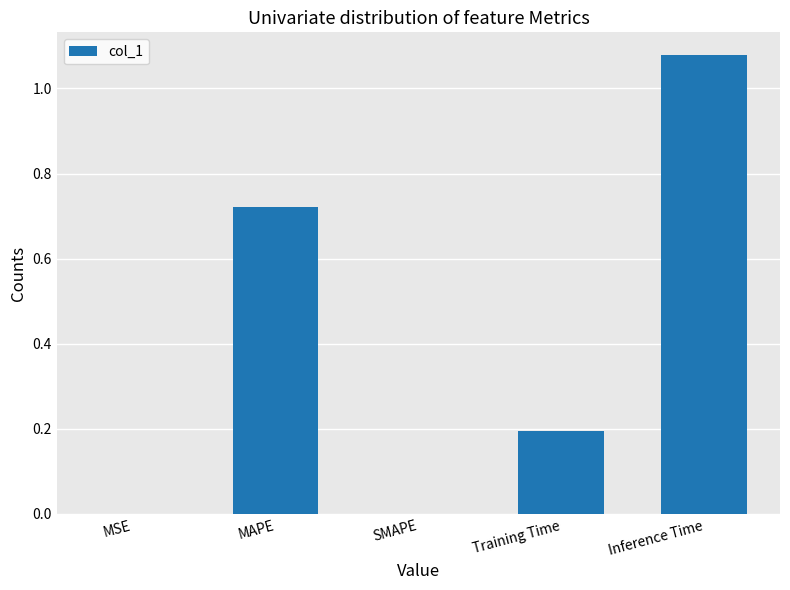

What is the sum of all values?

2.0